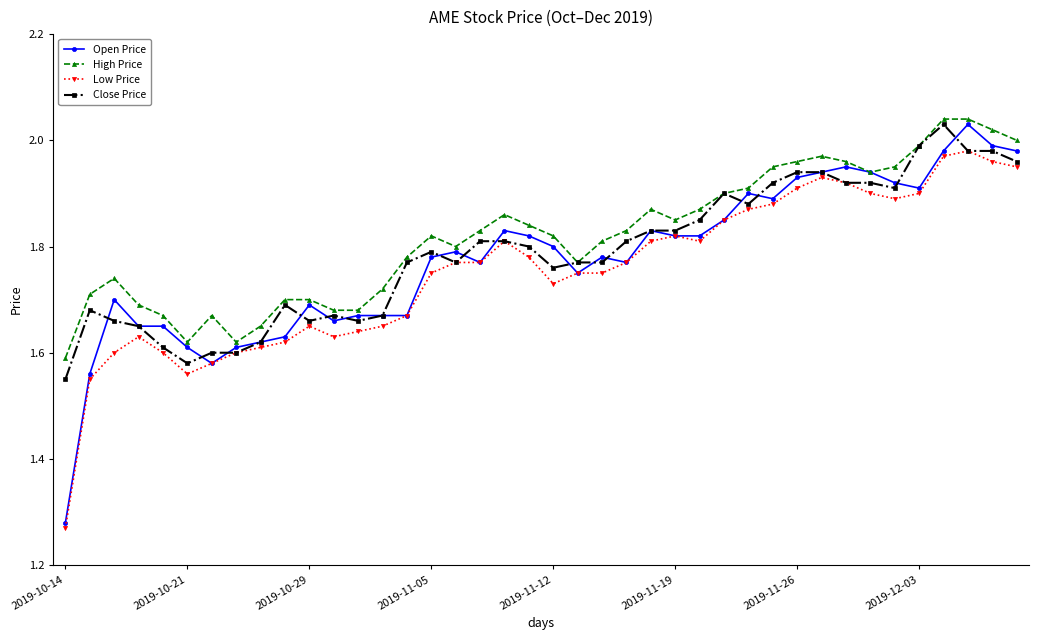

True or false: Low Price and High Price cross at least once.

False